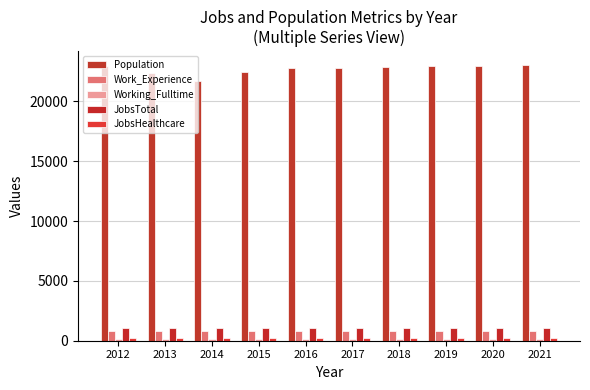

Count the number of data series in this chart.

5